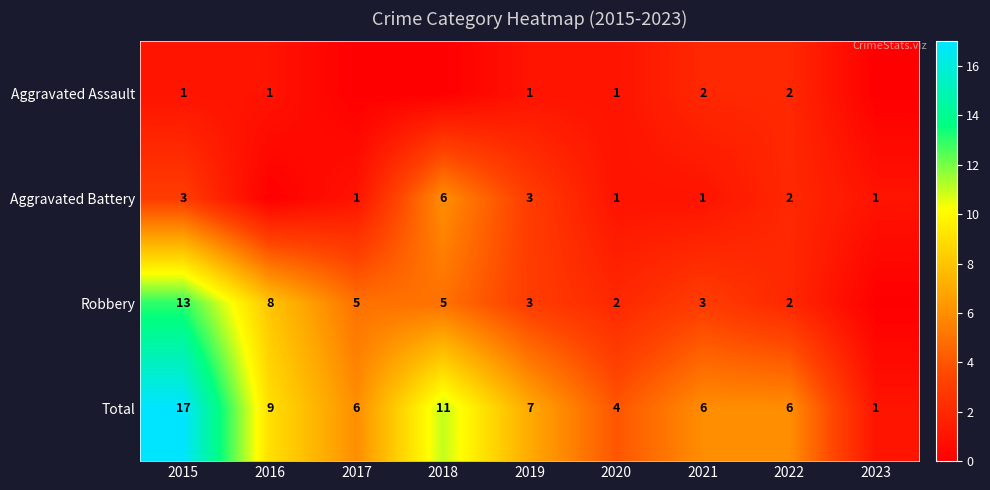

What is the difference between the highest and lowest values at 2022?

4